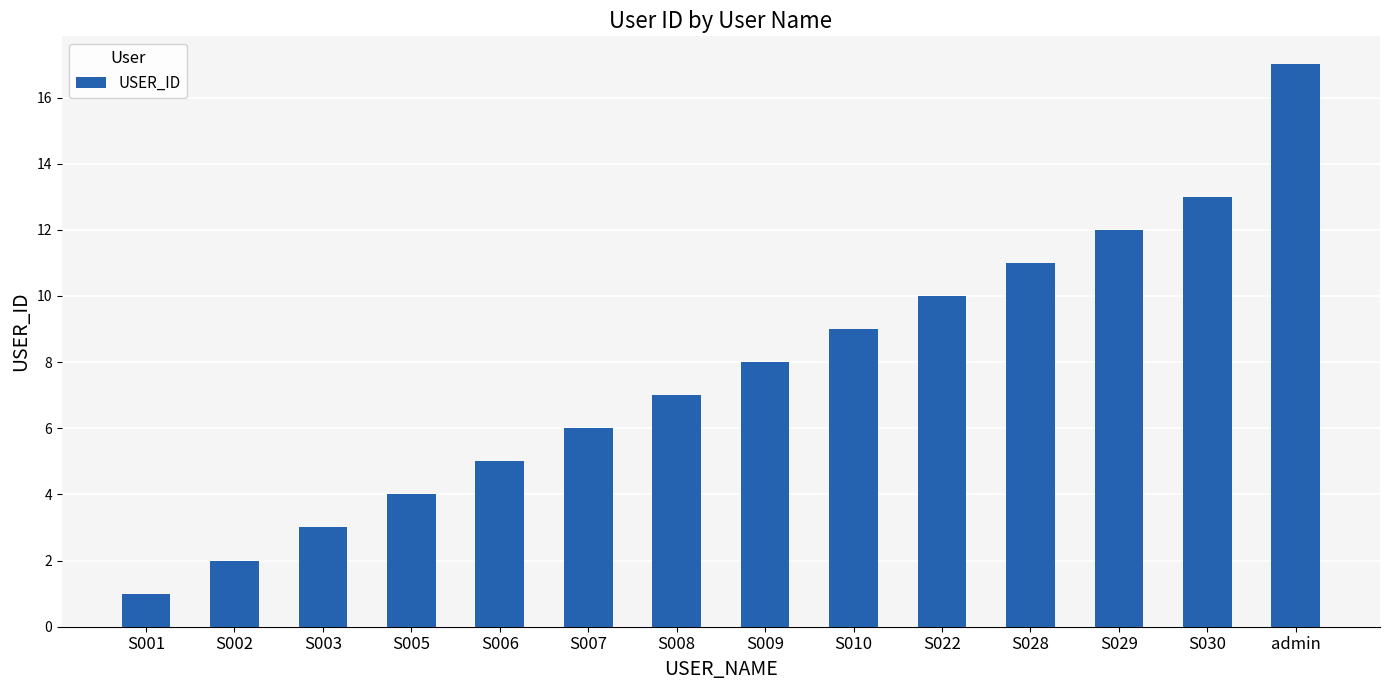

Rank the categories by value from lowest to highest.

S001, S002, S003, S005, S006, S007, S008, S009, S010, S022, S028, S029, S030, admin